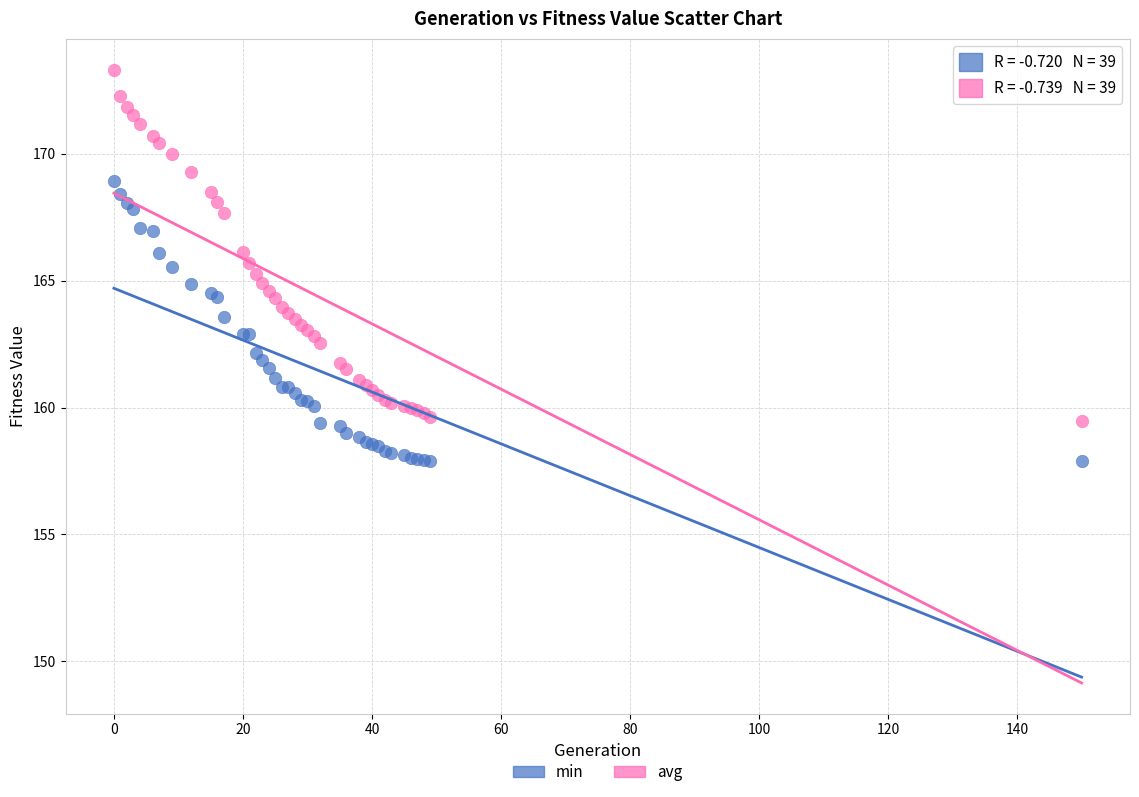

What are all the series names shown in the legend?

min, avg